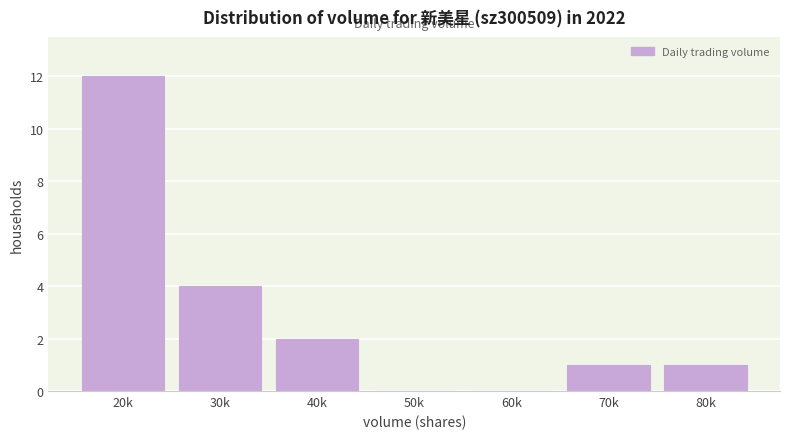

Reading right to left, extract all data points from this chart.

80k=1	70k=1	60k=0	50k=0	40k=2	30k=4	20k=12